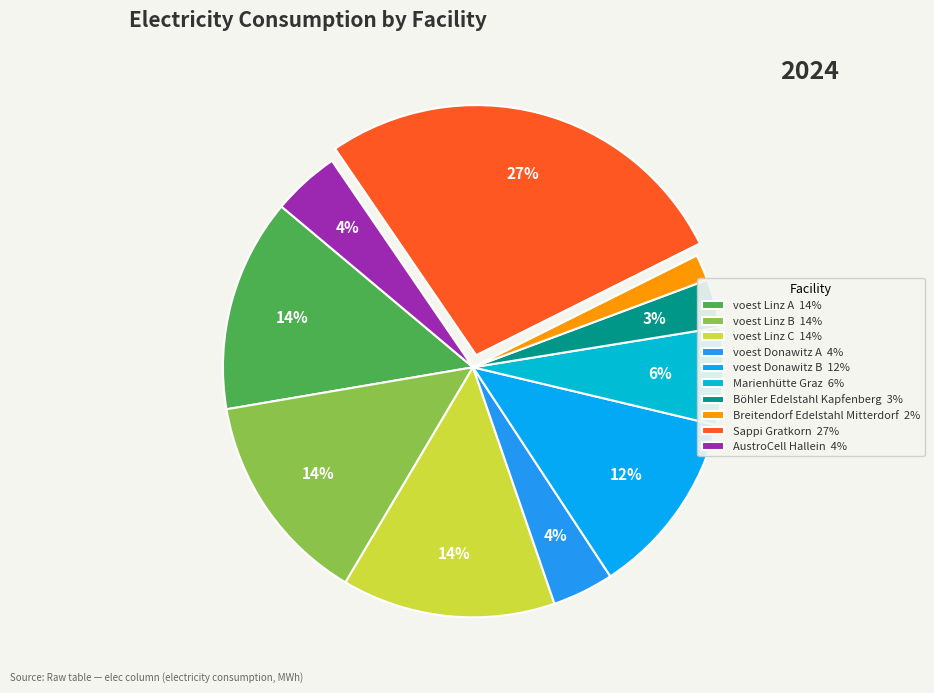

Does voest Linz B represent more than half of the total?

No